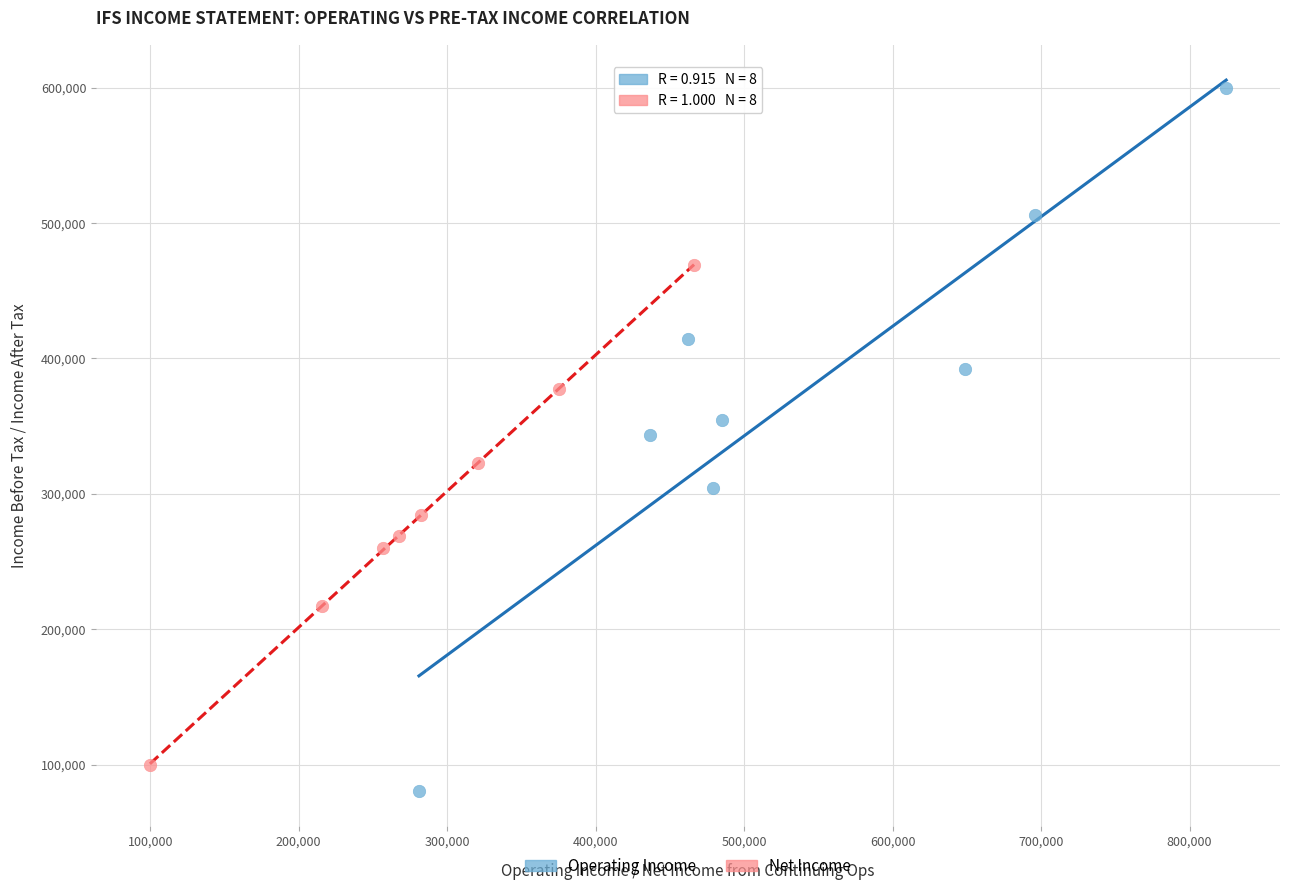

What are all the series names shown in the legend?

Operating Income, Net Income